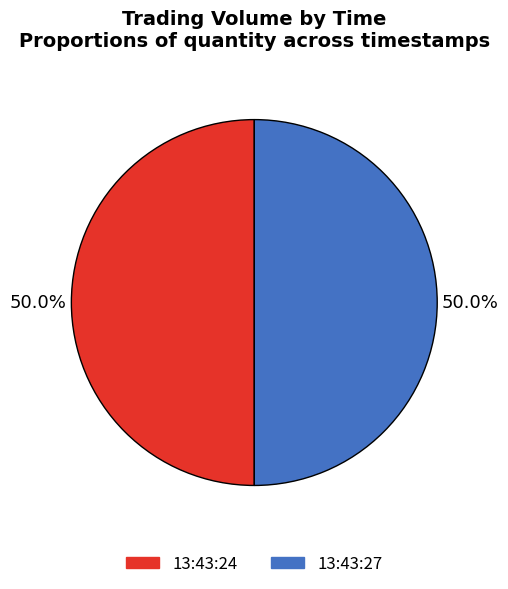

Approximately how many times larger is the value at 13:43:27 compared to 13:43:24?

1.0